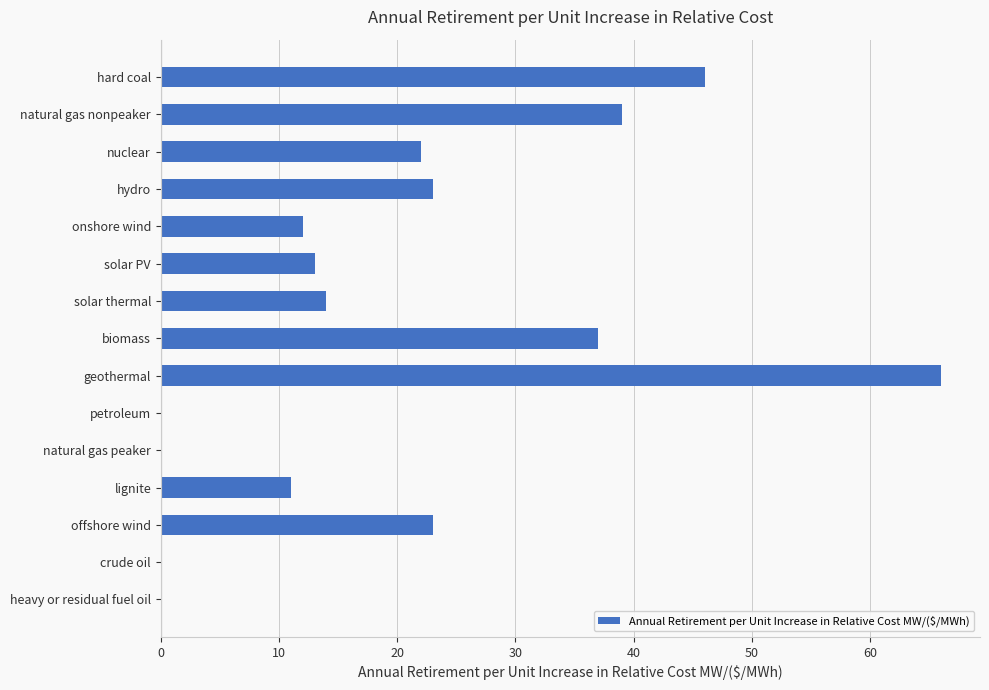

How many data points does each series have?

15